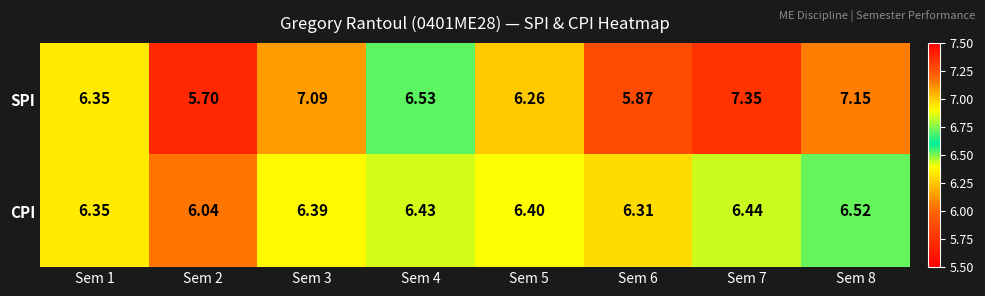

Count the number of data series in this chart.

2